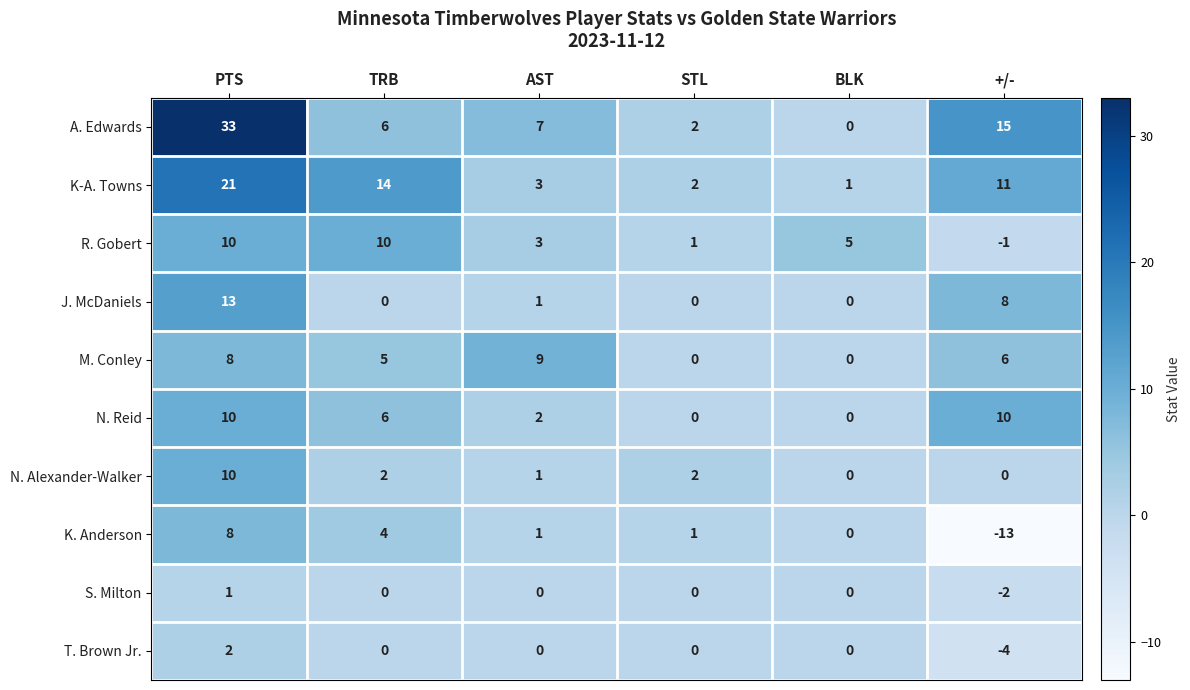

What is the difference between the maximum and second lowest values in the M. Conley series?

9